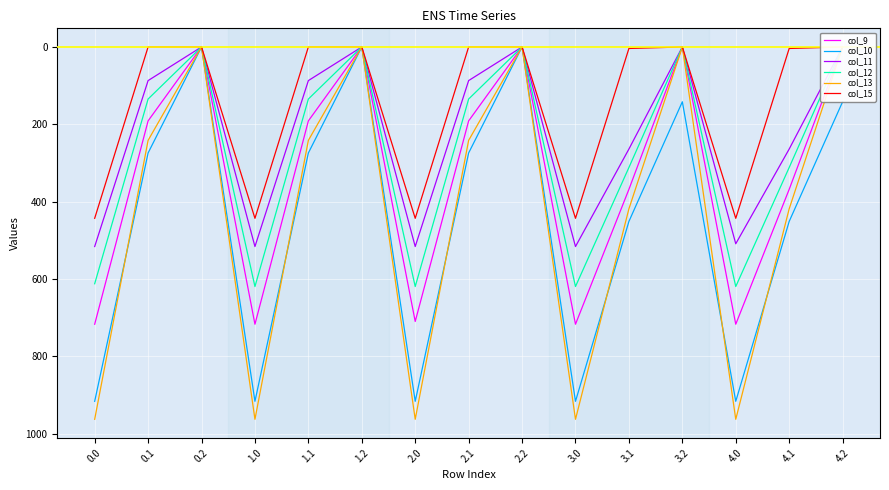

Is the value of col_13 at 3.2 greater than the value of col_10 at 1.2?

No